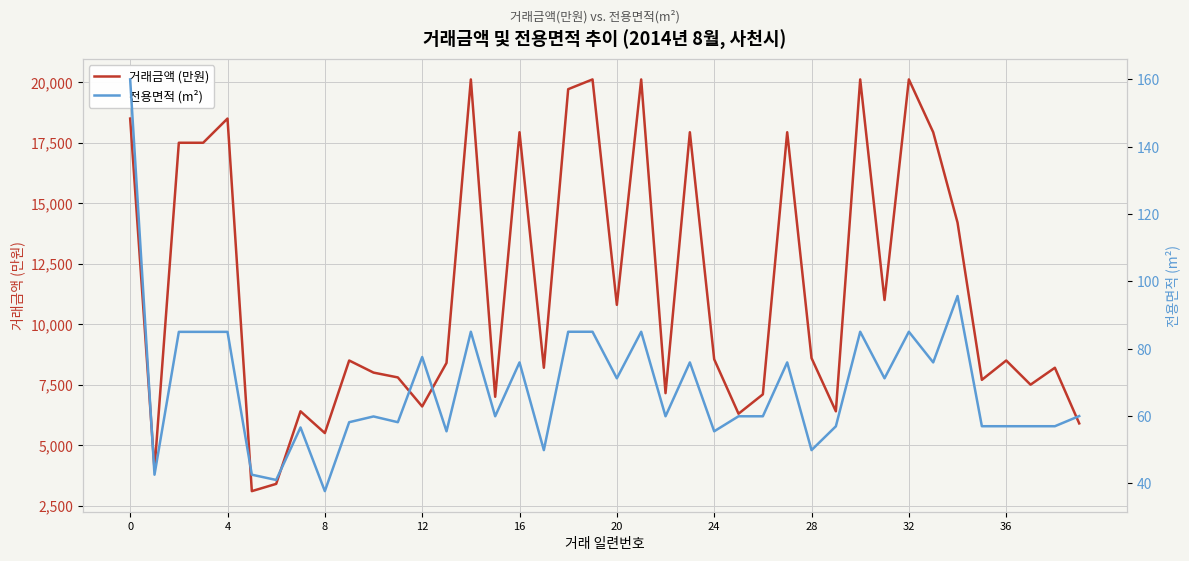

What is the highest value of the 거래금액 (만원) series?

20118